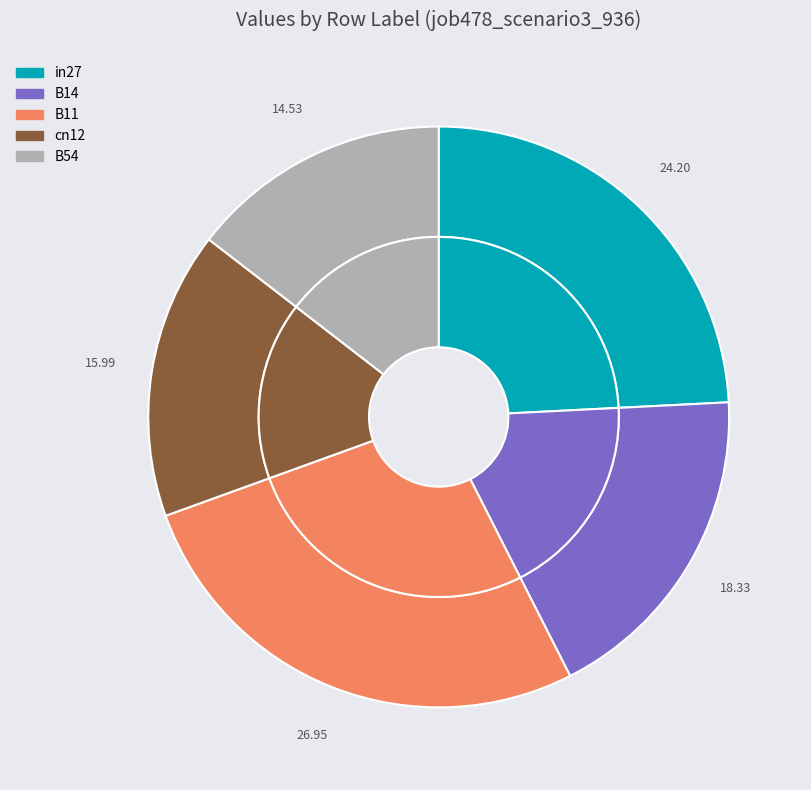

The in27 slice represents 12% of the pie. True or false?

False